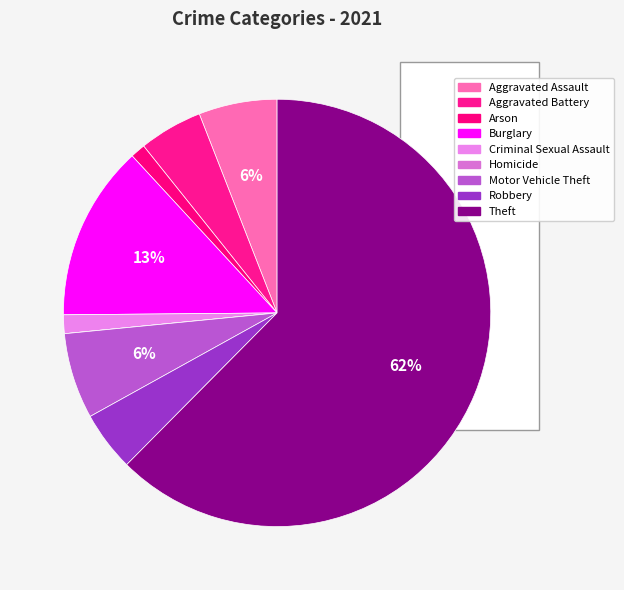

To the nearest percent, what portion does Theft represent?

62%